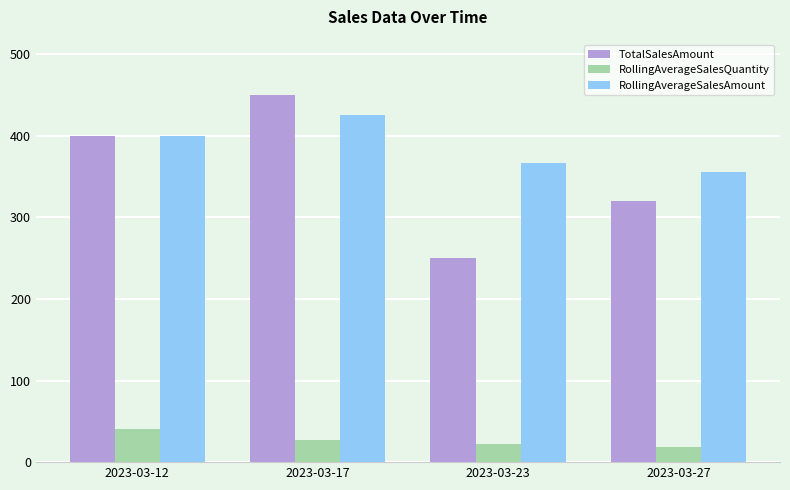

What are all the series names shown in the legend?

TotalSalesAmount, RollingAverageSalesQuantity, RollingAverageSalesAmount